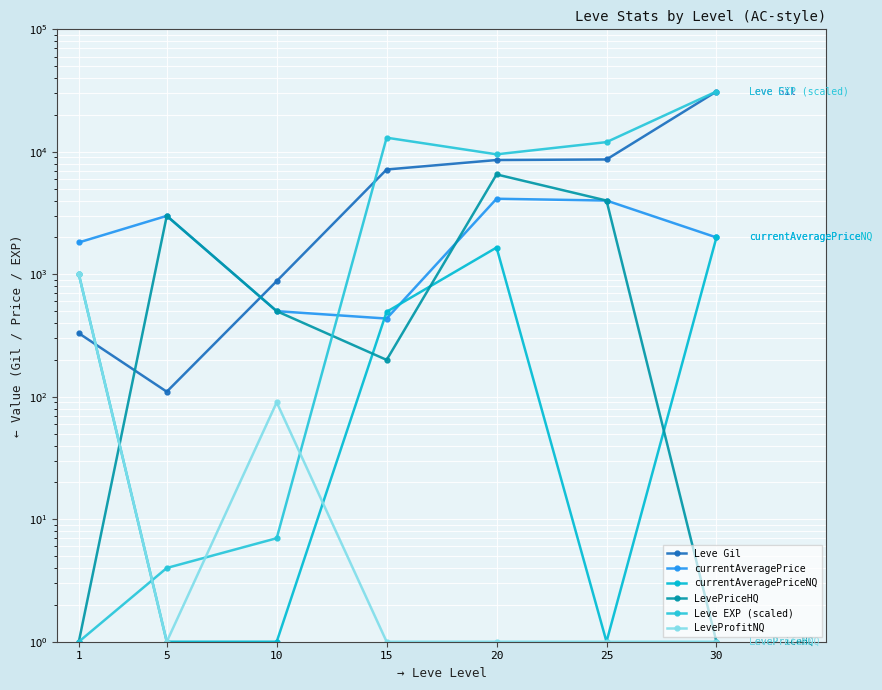

Reading right to left, what are all the values shown in this chart?

Leve Gil: 31070	8660	8570	7170	880	110	330
currentAveragePrice: 1999	4000	4138	435	500	2999	1820
currentAveragePriceNQ: 1999	1	1654	494	1	1	1000
LevePriceHQ: 1	4000	6536	200	500	2999	1
Leve EXP (scaled): 31070	12000	9540	13040	7	4	1
LeveProfitNQ: 1	1	1	1	90	1	1000